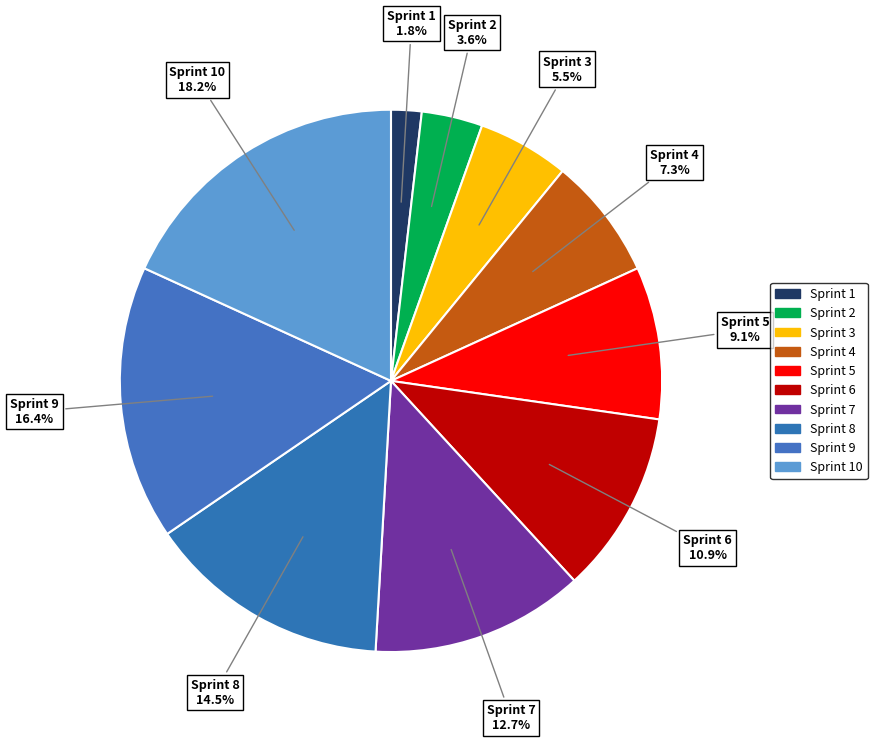

Count the number of slices in the pie.

10